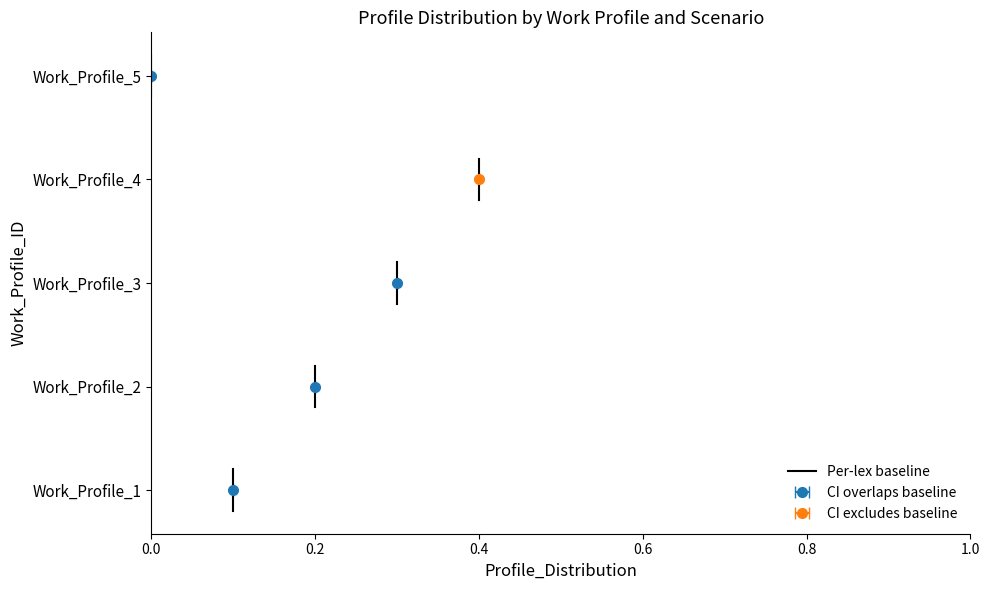

Does the chart have visible grid lines?

No